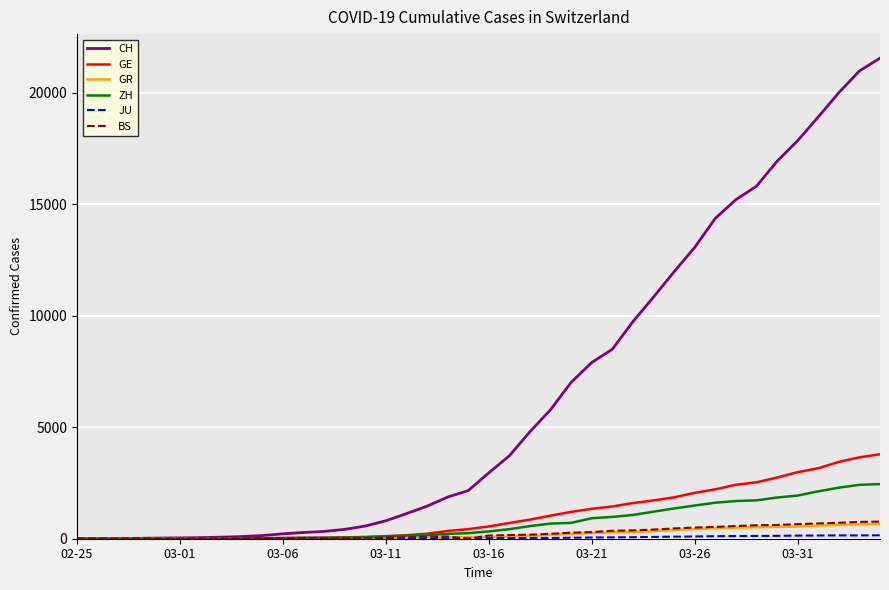

What is the maximum value for GE?

3788